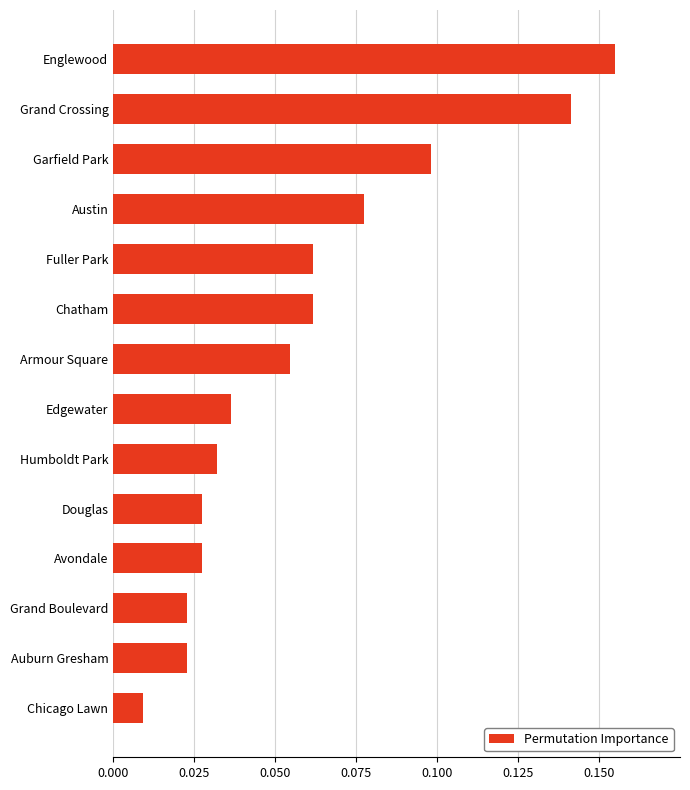

What position from the top is Garfield Park?

3